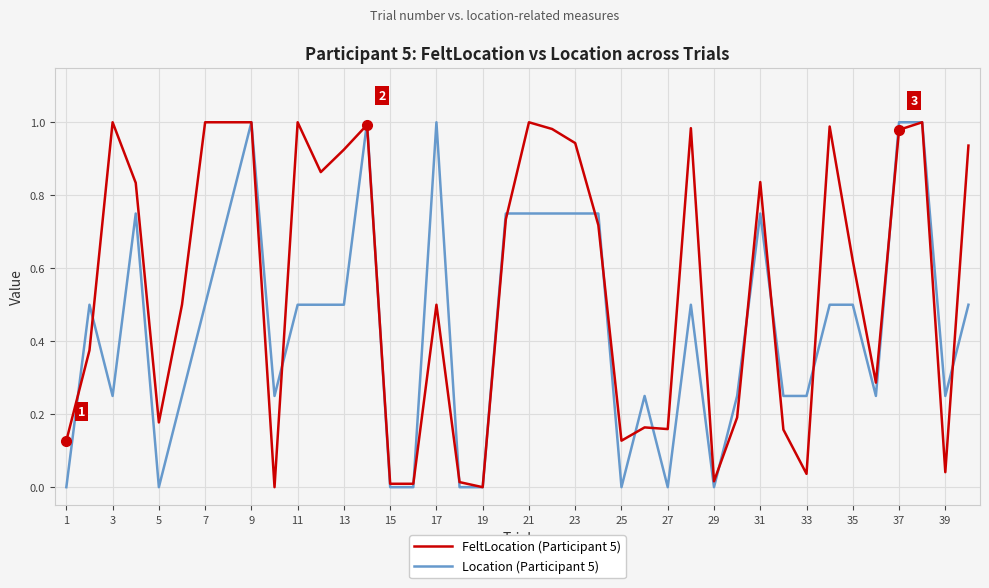

What are all the series names shown in the legend?

FeltLocation (Participant 5), Location (Participant 5)